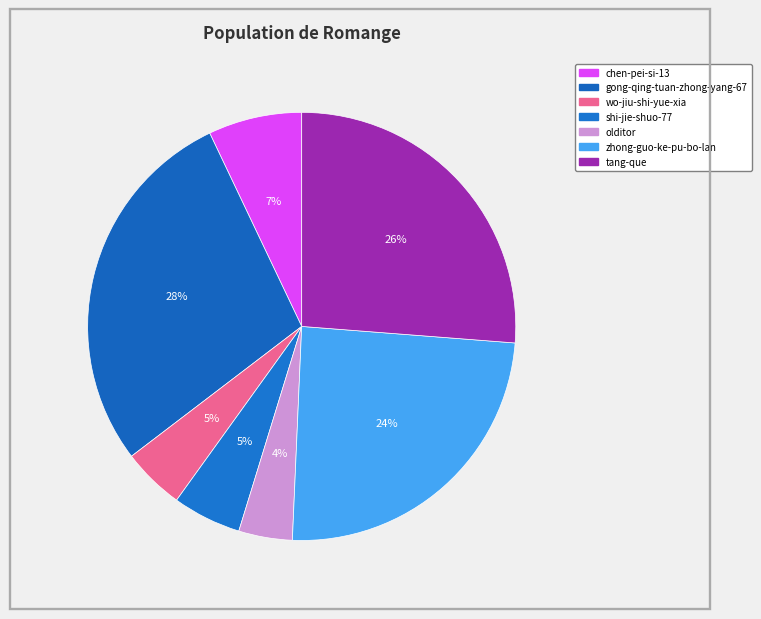

How many slices are in this pie chart?

7